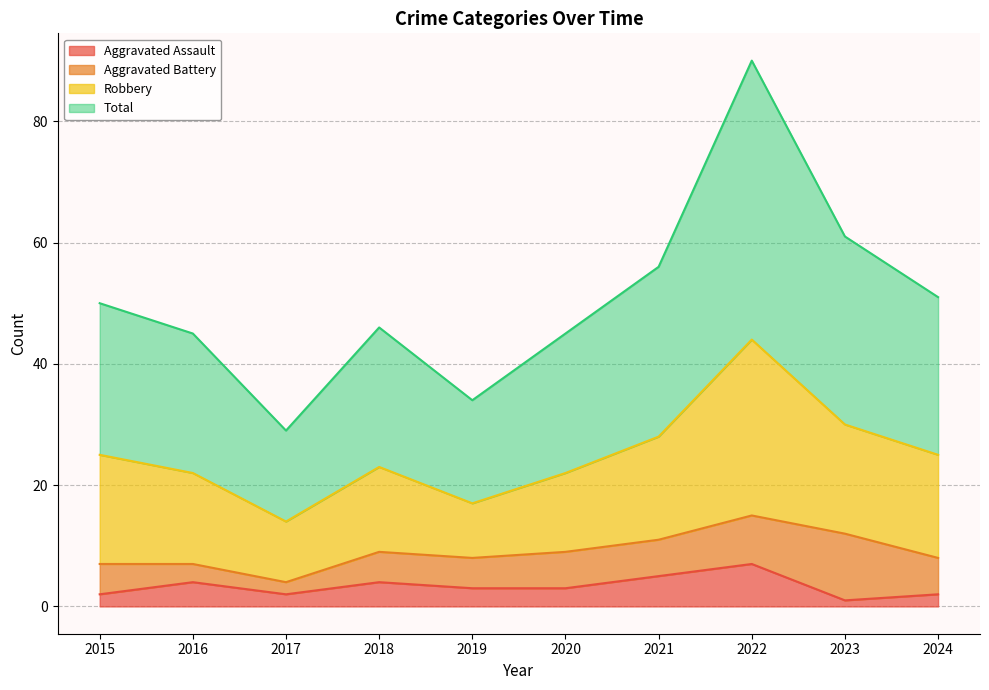

What is the highest value of the Aggravated Assault series?

7